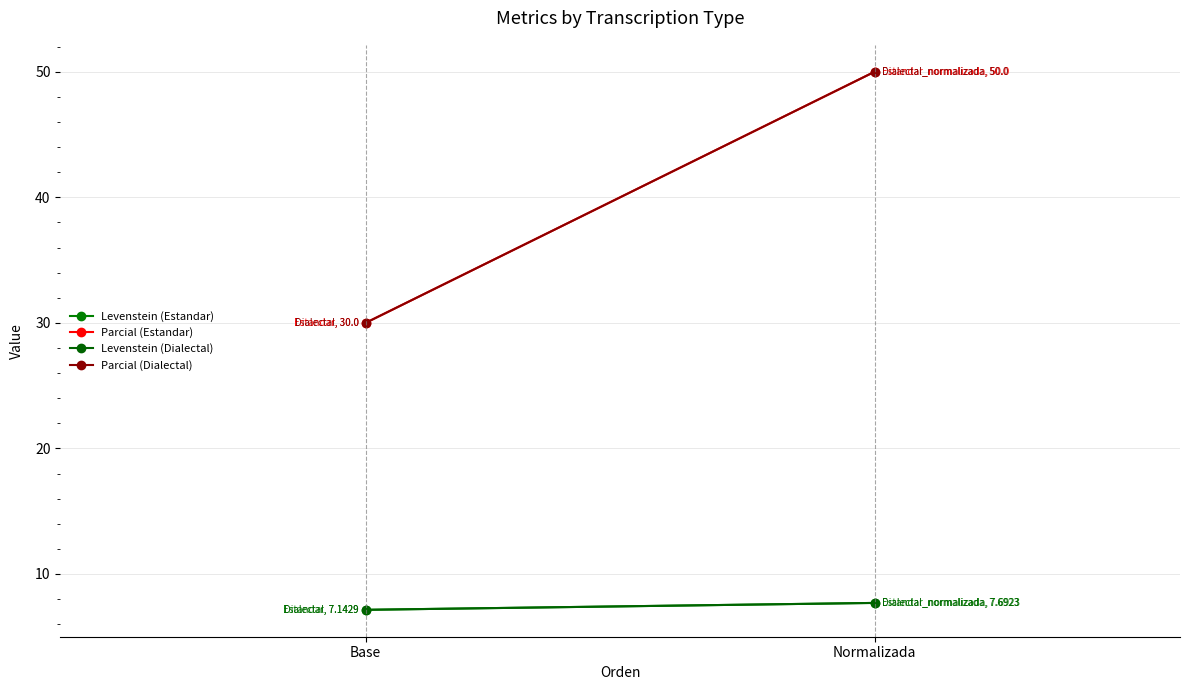

Between Base and Normalizada, which series saw the biggest shift?

Parcial (Estandar)